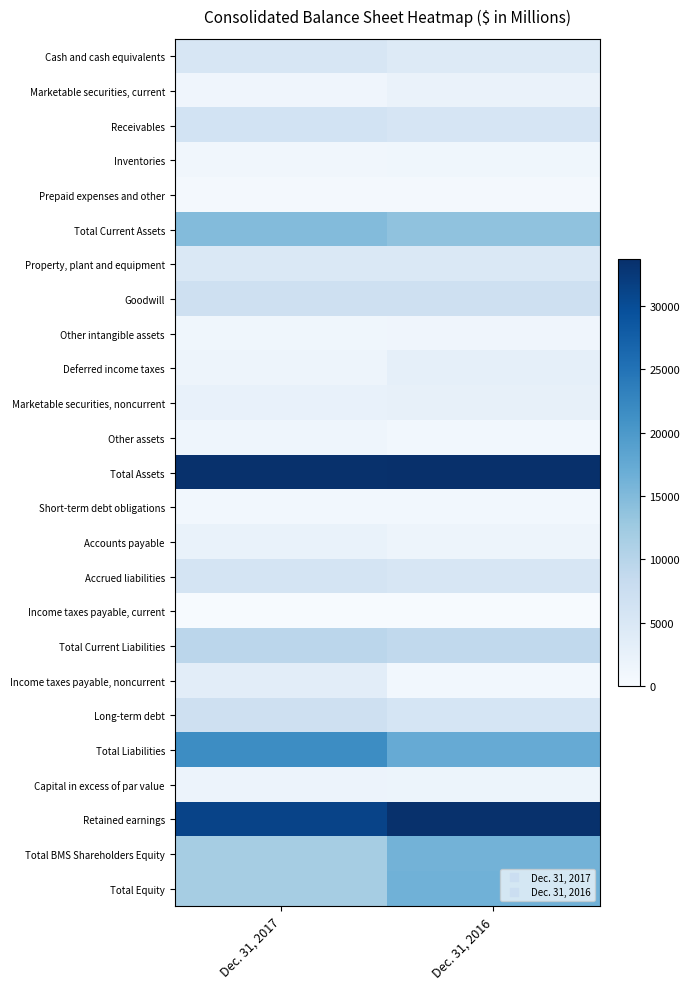

Which series has the largest total across all categories?

Total Assets